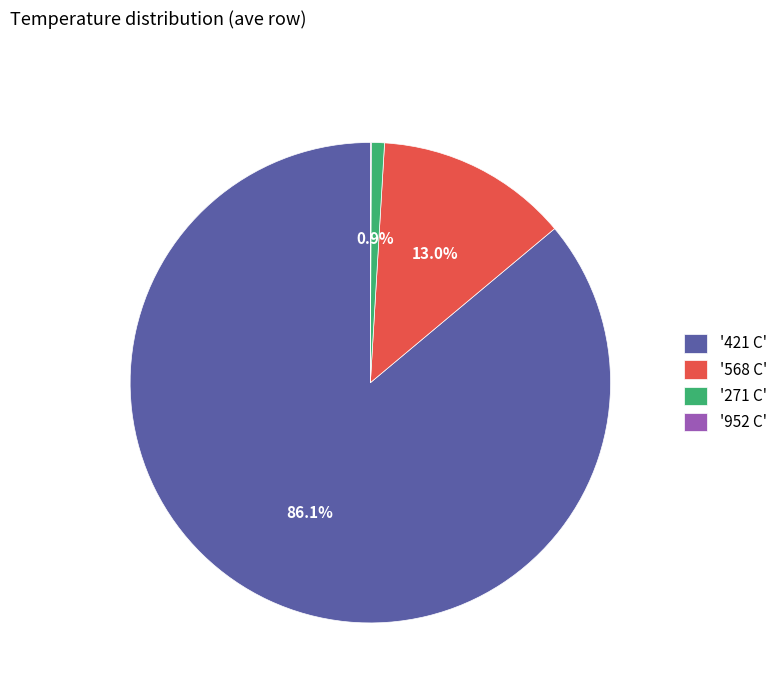

Which has a higher value, '271 C' or '568 C'?

'568 C'